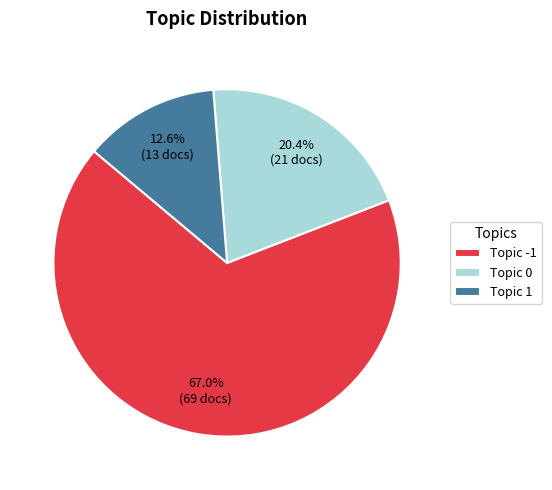

Between Topic 0 and Topic -1, which is larger?

Topic -1